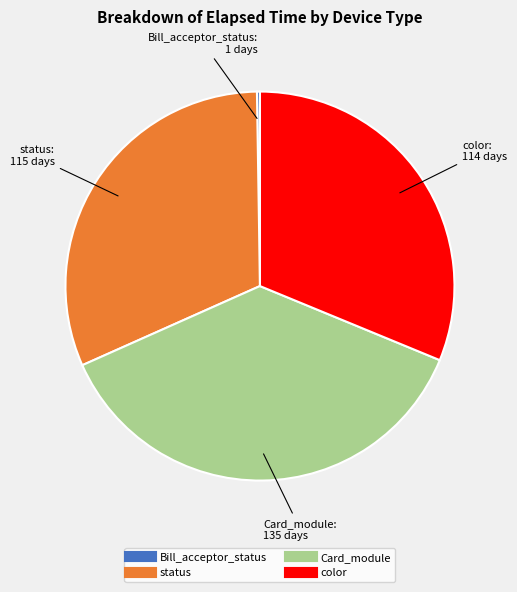

What is the largest slice in the pie chart?

Card_module